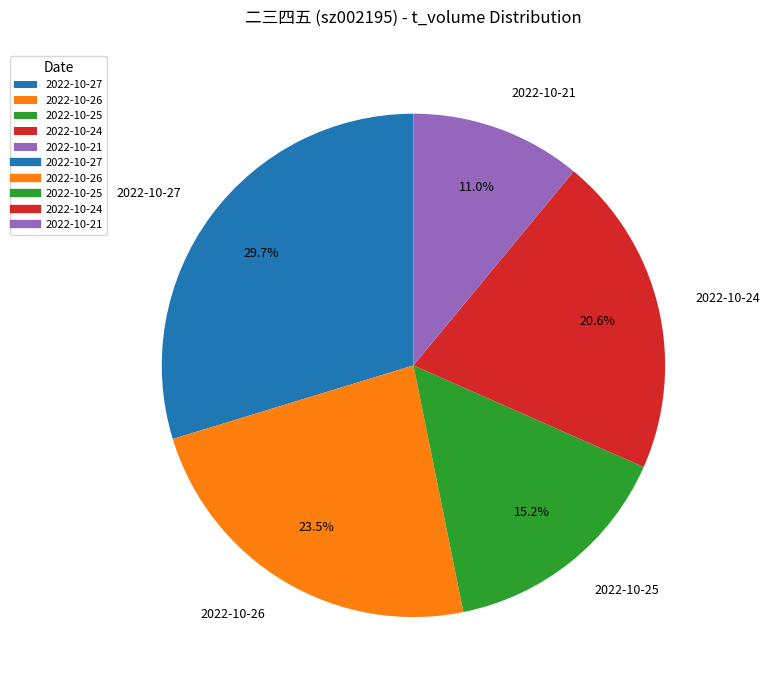

To the nearest percent, what is the combined percentage of 2022-10-27 and 2022-10-25?

45%